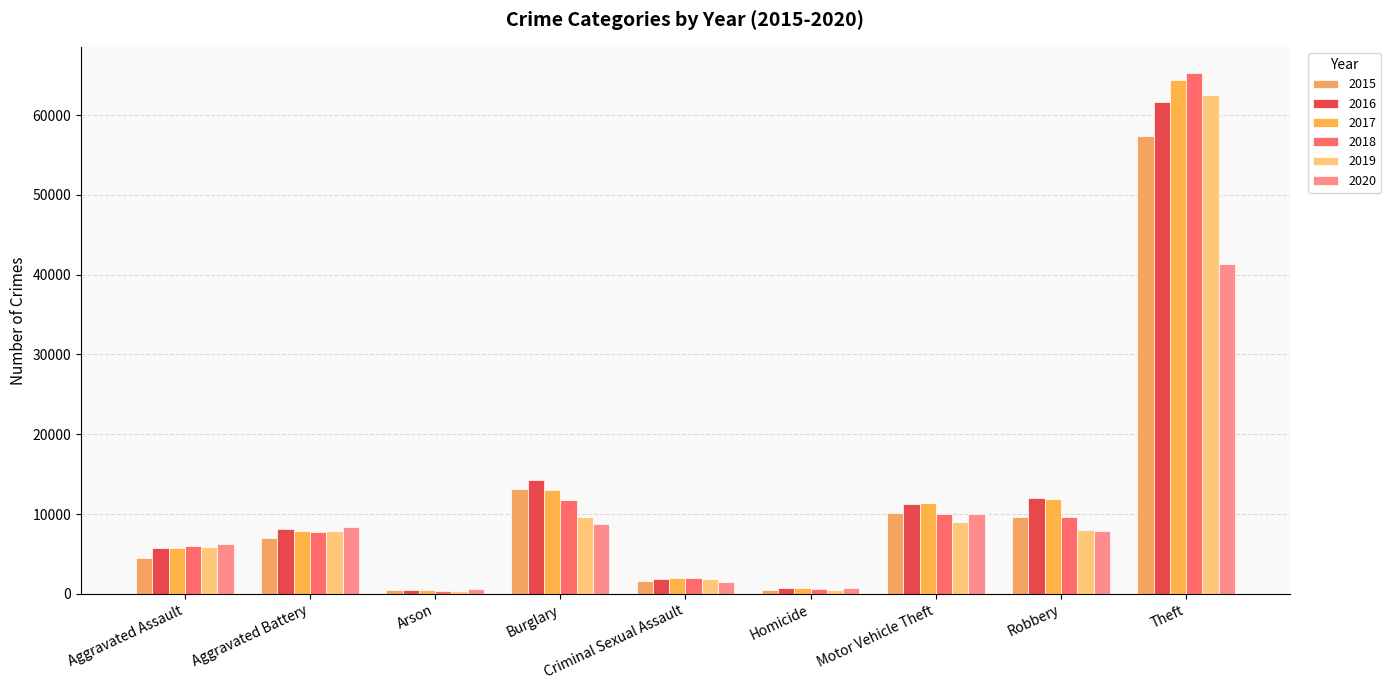

Count the number of categories in the chart.

9